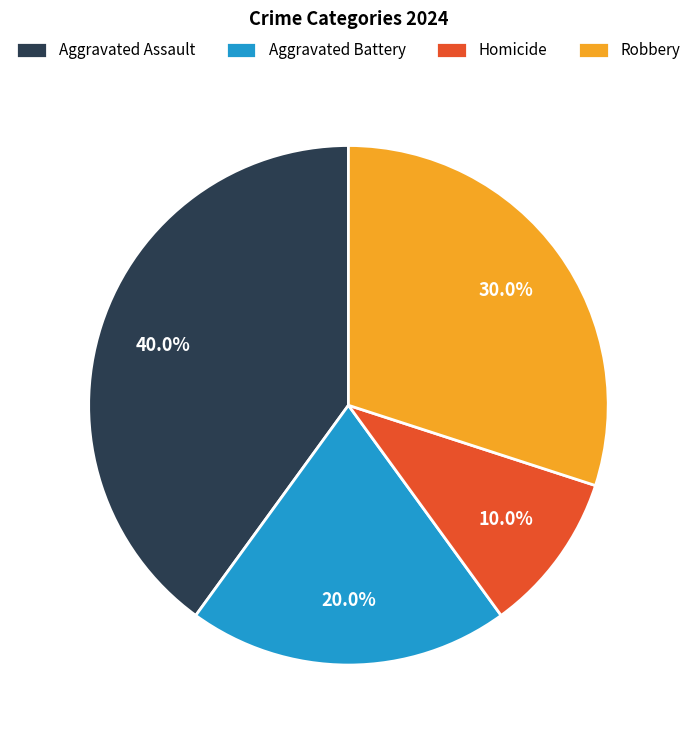

To the nearest percent, what is the difference between the Aggravated Battery and Homicide slice percentages?

10%